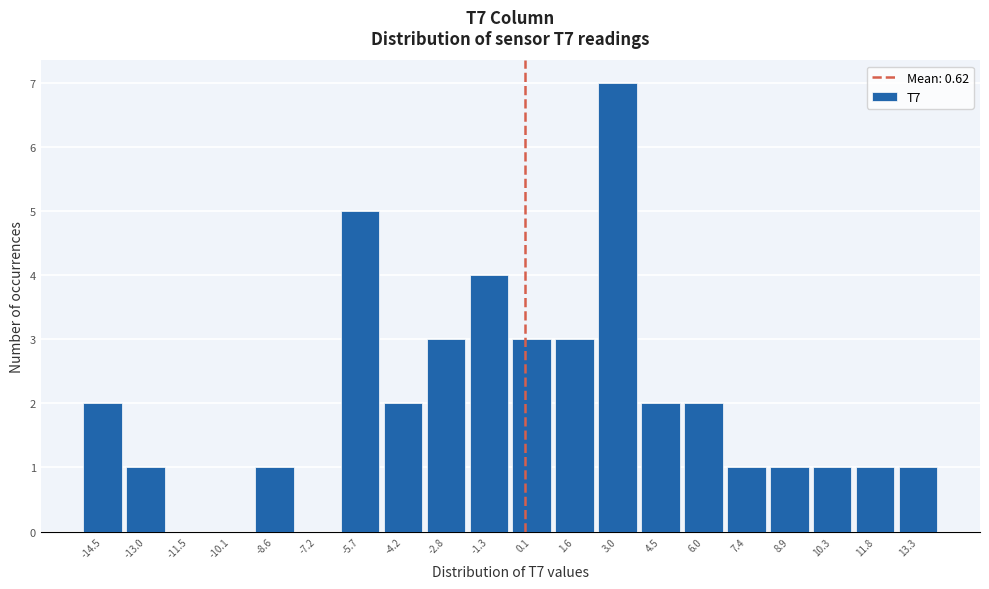

Reading left to right, what are all the values shown in this chart?

-14.5=2	-13.0=1	-11.5=0	-10.1=0	-8.6=1	-7.2=0	-5.7=5	-4.2=2	-2.8=3	-1.3=4	0.1=3	1.6=3	3.0=7	4.5=2	6.0=2	7.4=1	8.9=1	10.3=1	11.8=1	13.3=1